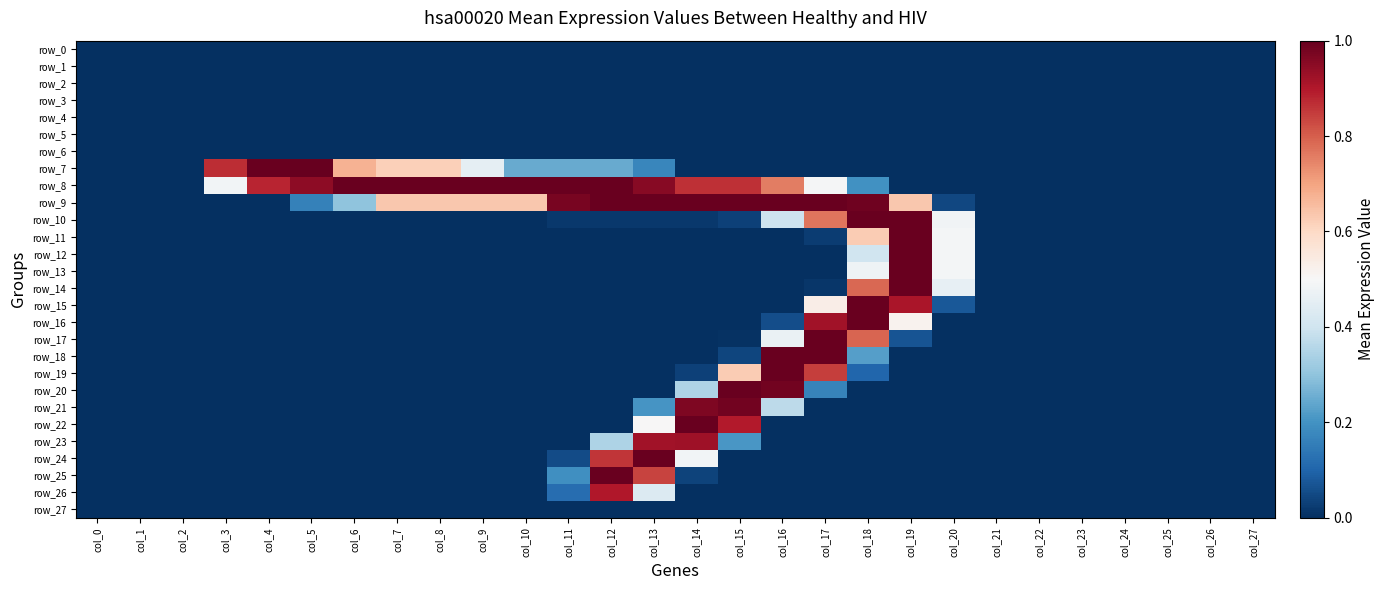

What is the difference between the maximum and minimum values in the row_12 series?

1.0